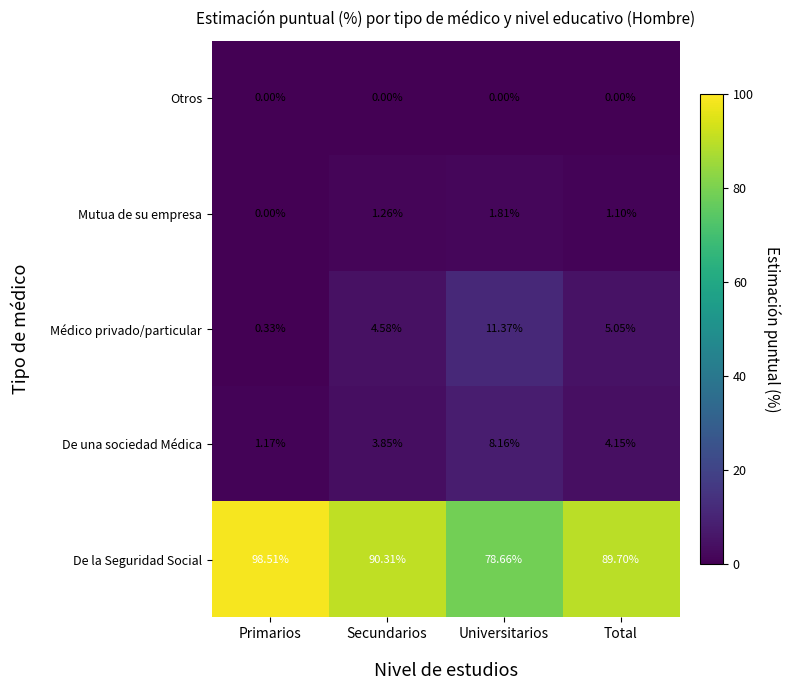

Which category has the highest value across all series?

Primarios